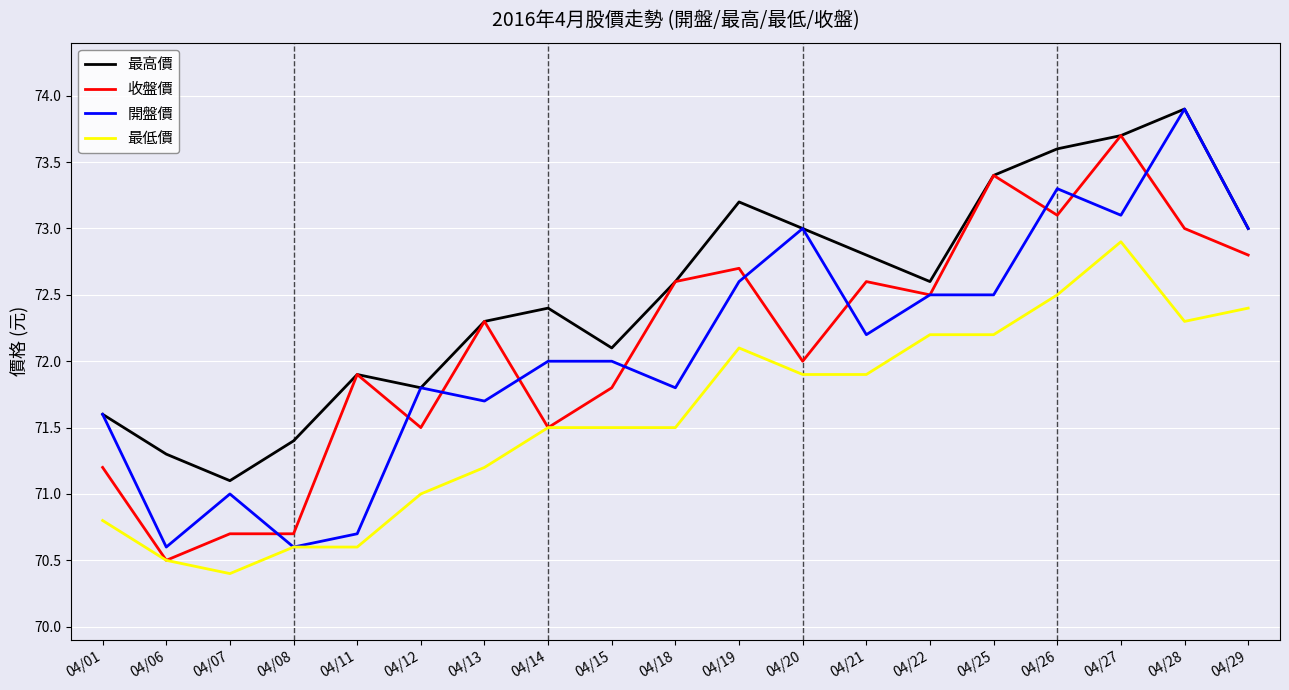

What is the difference between the maximum and second lowest values in the 開盤價 series?

3.3